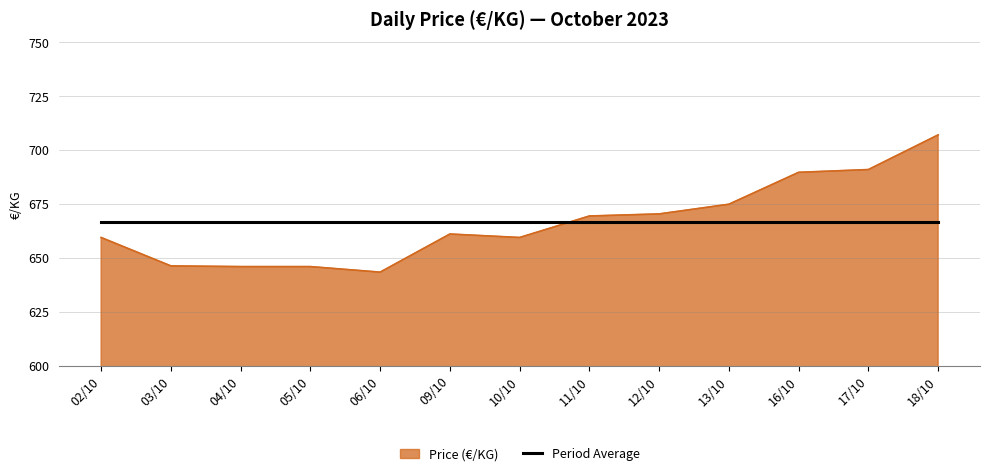

Is it true that Period Average equals 213.4 at 10/10?

False